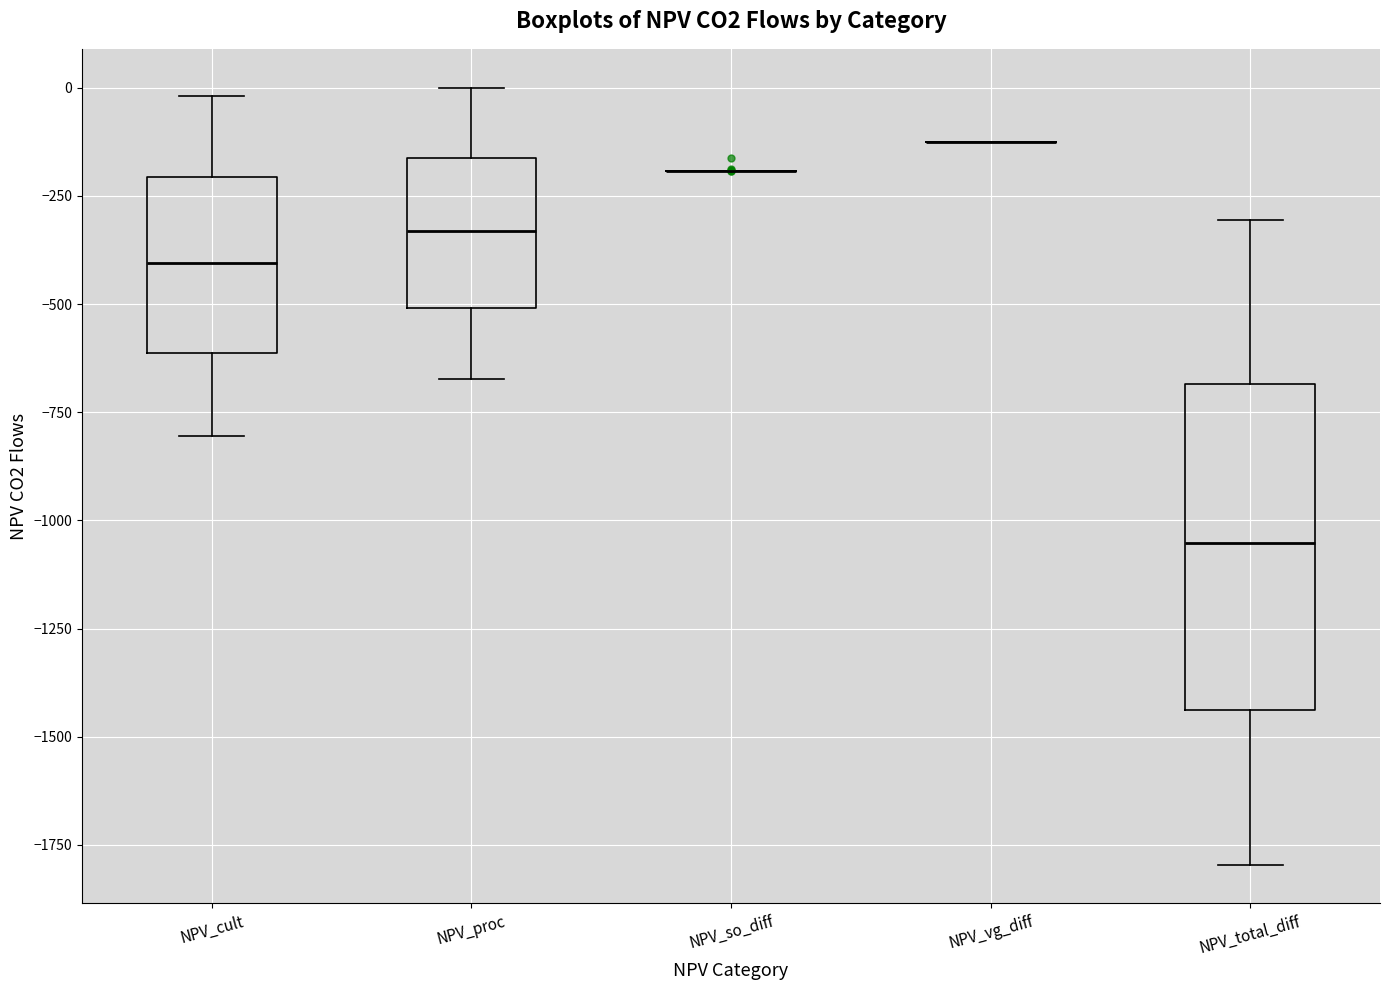

Where does the median line of the box for NPV_proc sit on the y-axis? The values are not printed on the chart, so give them approximately, as read against the axis.

-350